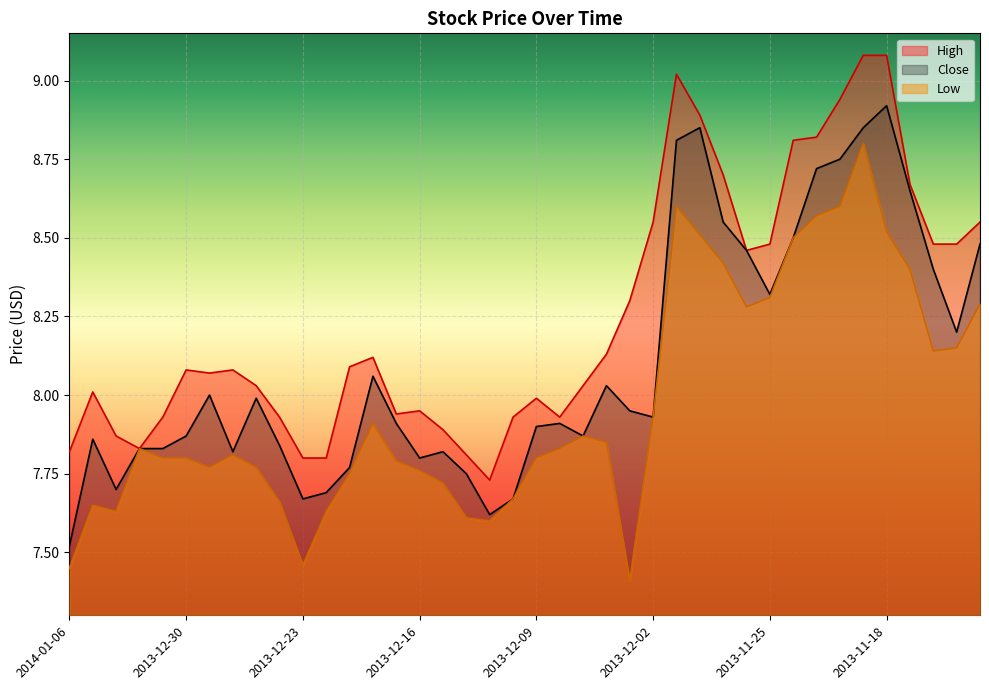

Reading left to right, list all the values displayed in this chart.

High: 7.8	8.0	7.9	7.8	7.9	8.1	8.1	8.1	8.0	7.9	7.8	7.8	8.1	8.1	7.9	8.0	7.9	7.8	7.7	7.9	8.0	7.9	8.0	8.1	8.3	8.6	9.0	8.9	8.7	8.5	8.5	8.8	8.8	8.9	9.1	9.1	8.7	8.5	8.5	8.6
Close: 7.5	7.9	7.7	7.8	7.8	7.9	8.0	7.8	8.0	7.8	7.7	7.7	7.8	8.1	7.9	7.8	7.8	7.8	7.6	7.7	7.9	7.9	7.9	8.0	8.0	7.9	8.8	8.8	8.6	8.5	8.3	8.5	8.7	8.8	8.8	8.9	8.7	8.4	8.2	8.5
Low: 7.5	7.7	7.6	7.8	7.8	7.8	7.8	7.8	7.8	7.7	7.5	7.6	7.8	7.9	7.8	7.8	7.7	7.6	7.6	7.7	7.8	7.8	7.9	7.8	7.4	7.9	8.6	8.5	8.4	8.3	8.3	8.5	8.6	8.6	8.8	8.5	8.4	8.1	8.2	8.3